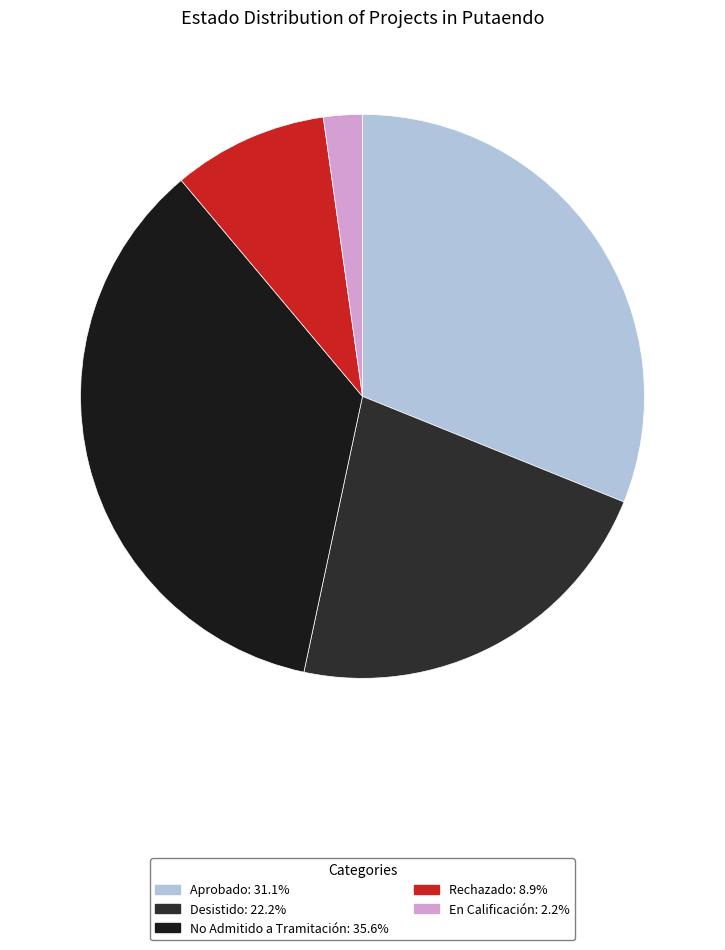

Count the number of slices in the pie.

5